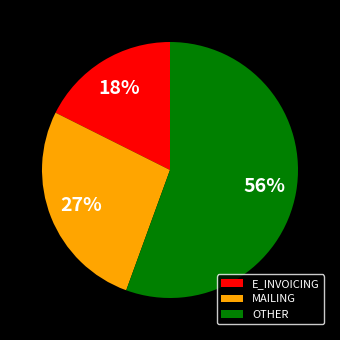

Combined, do OTHER and MAILING account for over 50%?

Yes